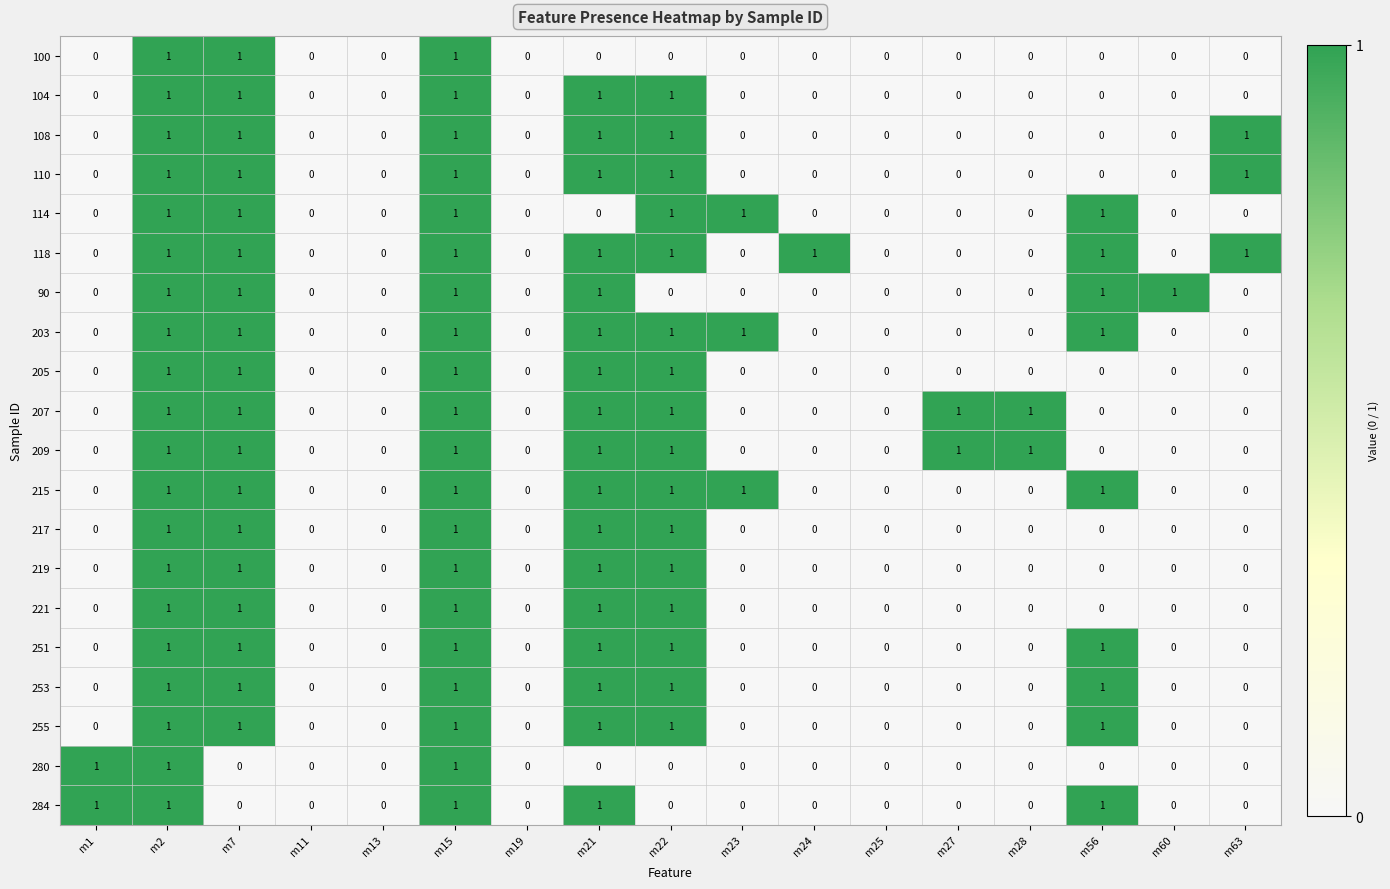

The 217 series shows -1 at m60. True or false?

False